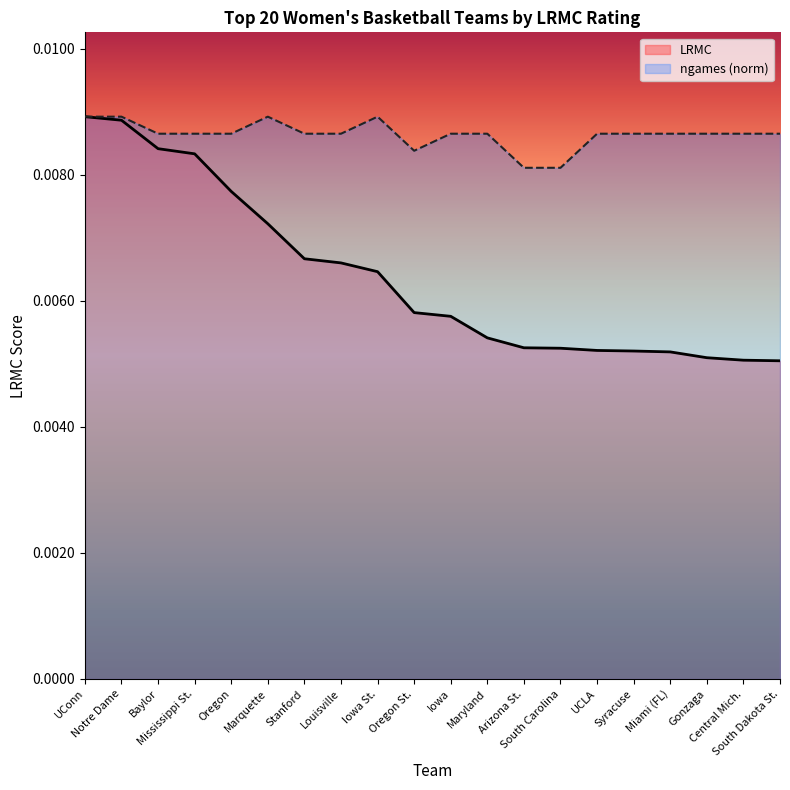

Count the number of categories in the chart.

20